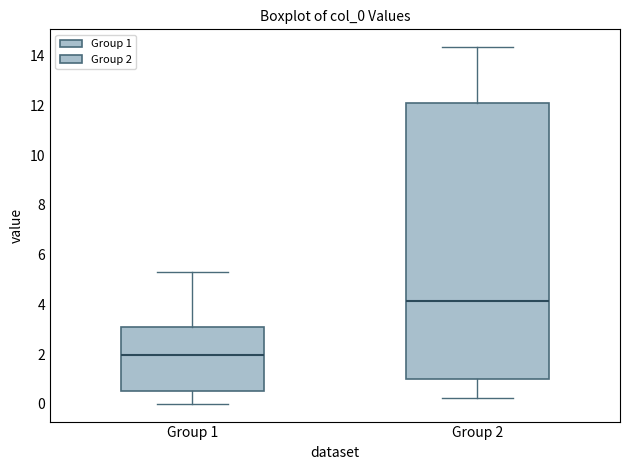

Where is the upper edge of the box for Group 1 on the y-axis? The values are not printed on the chart, so give them approximately, as read against the axis.

3.0